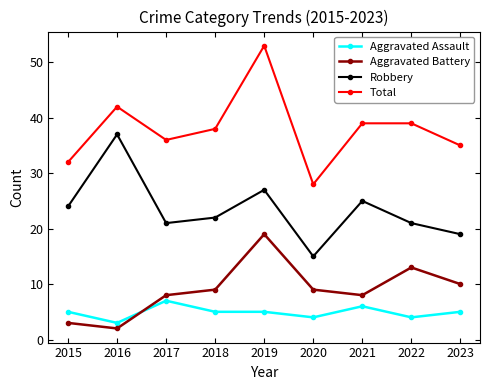

Is this an area chart (filled region under the line)?

No